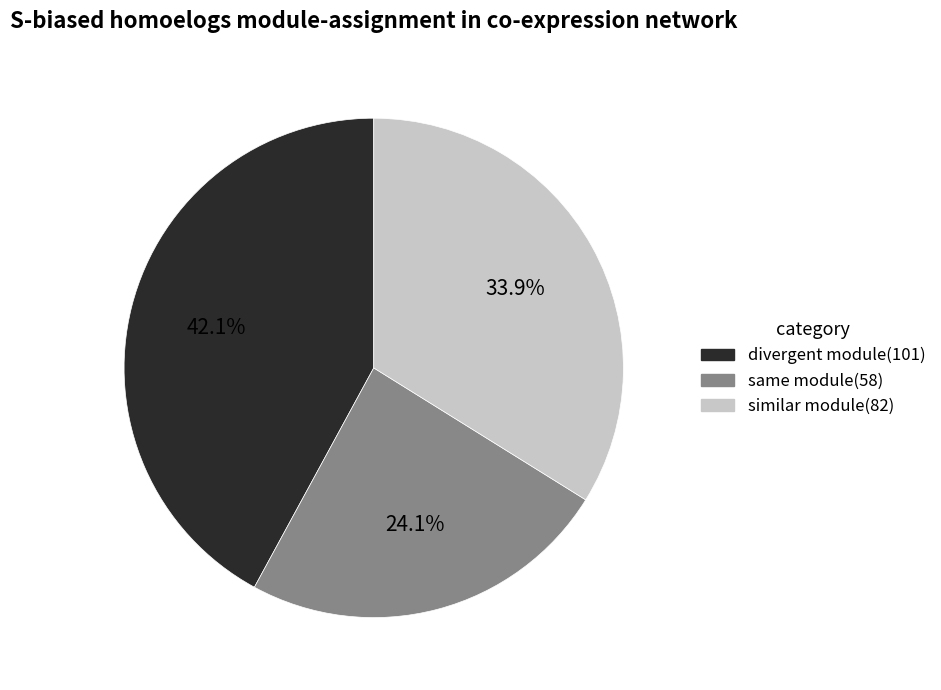

Does any single category account for the majority?

No